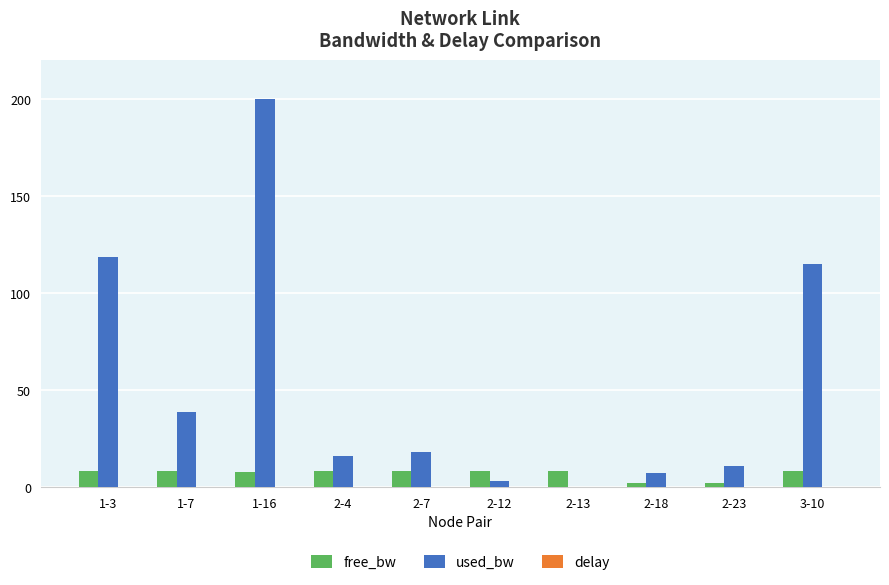

The free_bw series shows 8.3 at 3-10. True or false?

True